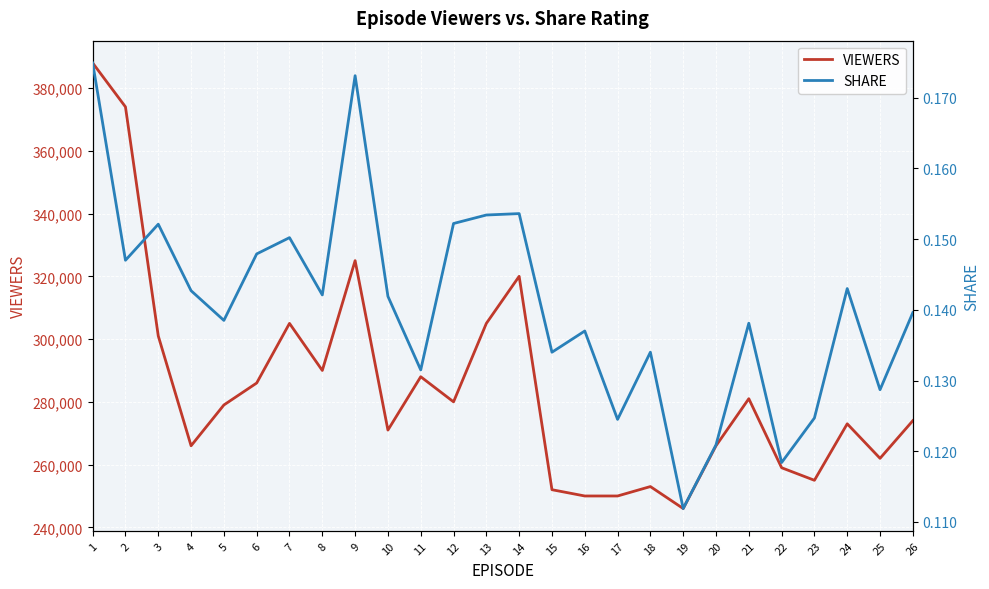

Which category has the lowest value across all series?

19